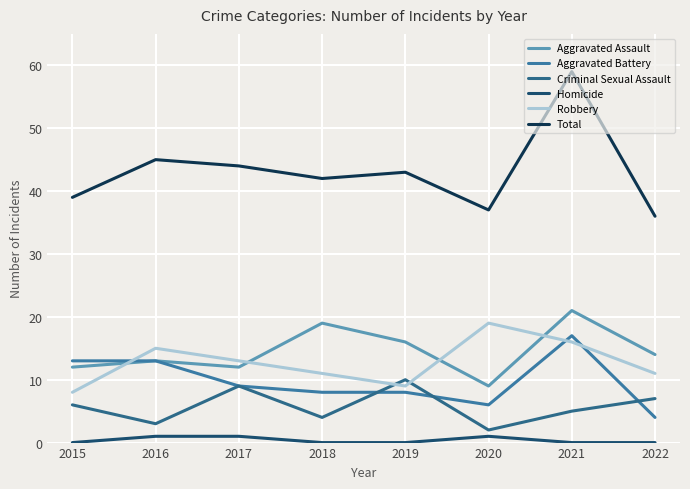

What are all the series names shown in the legend?

Aggravated Assault, Aggravated Battery, Criminal Sexual Assault, Homicide, Robbery, Total